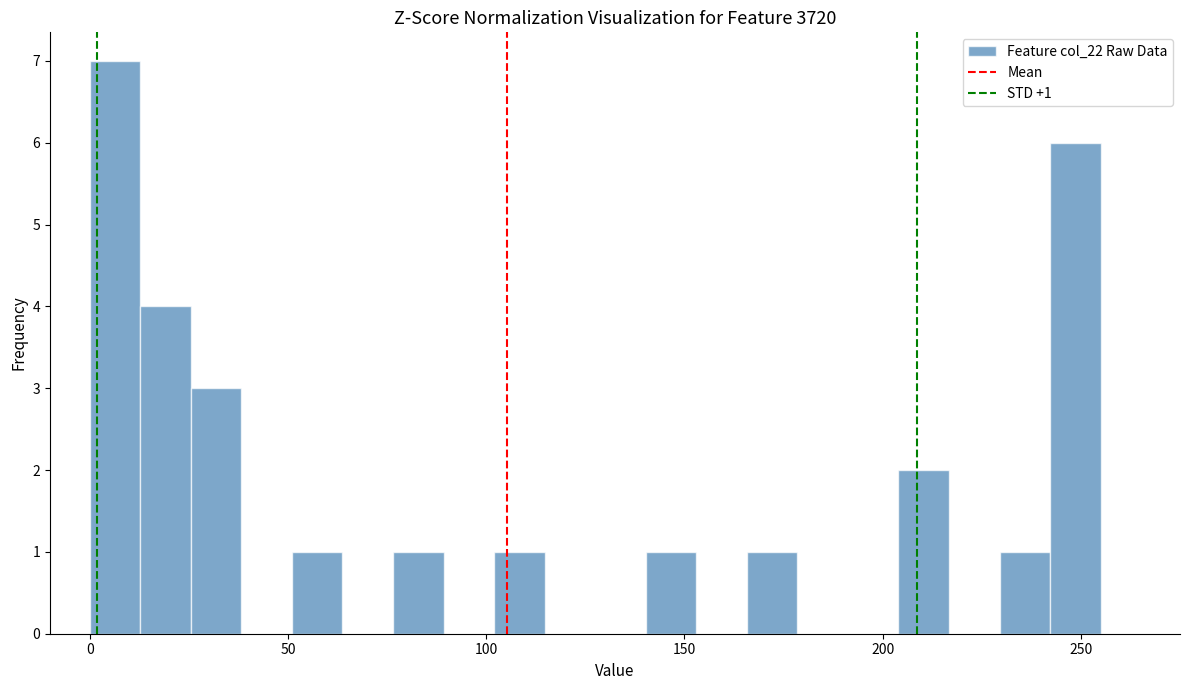

Read against the x-axis, roughly where is the centre of the tallest bar?

5